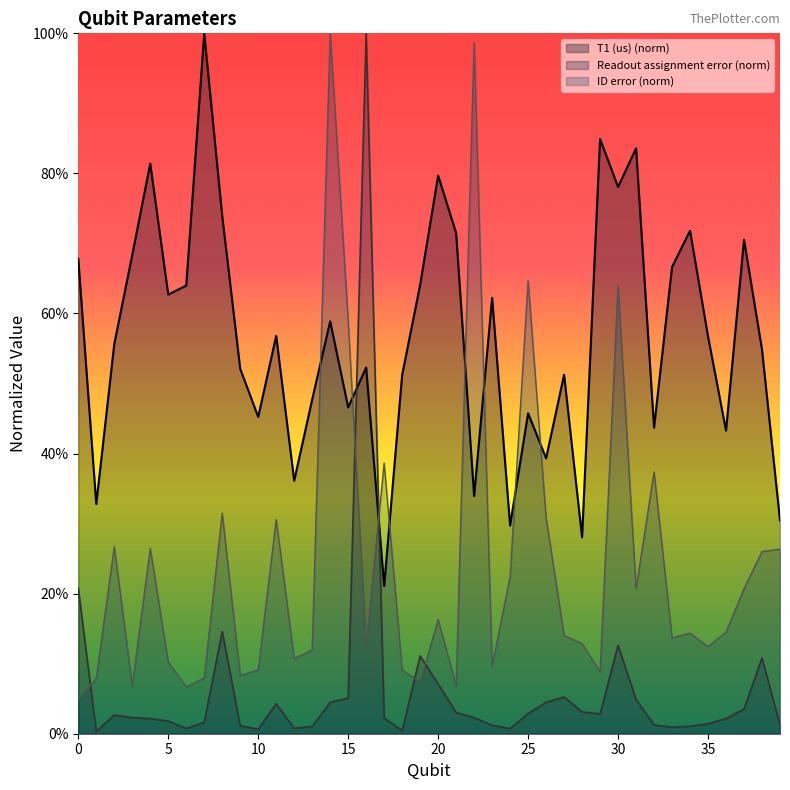

At which label does T1 (us) reach its minimum?

17